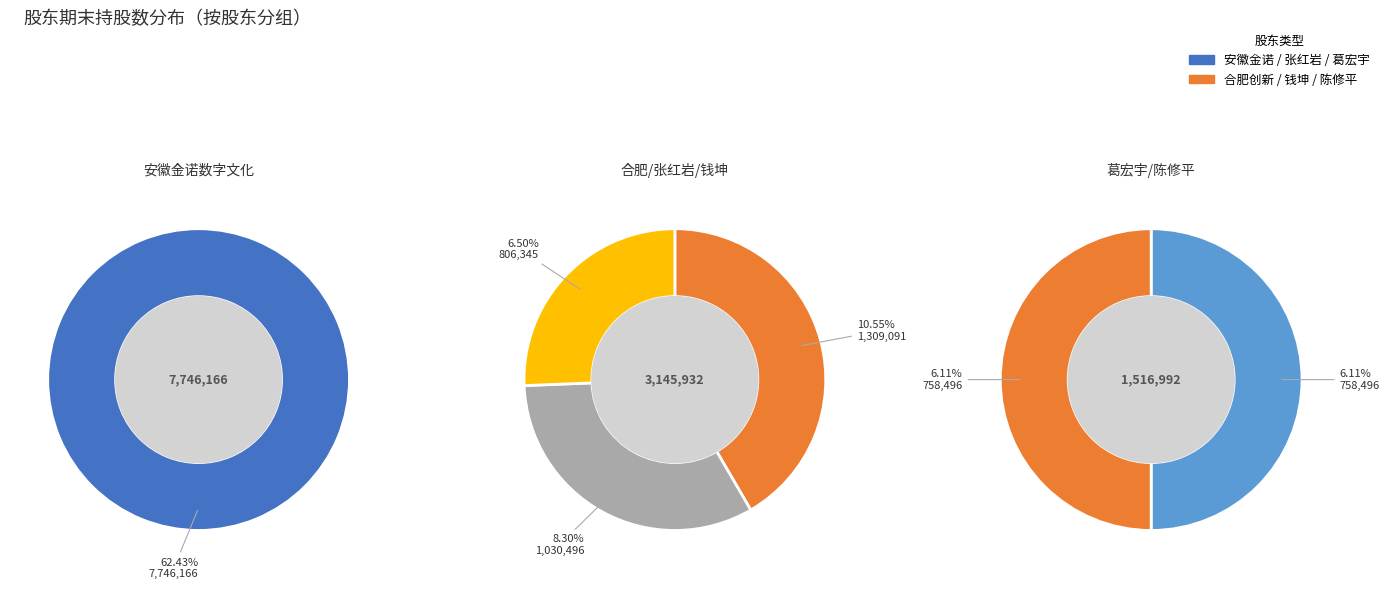

Which category accounts for the majority?

安徽金诺数字文化投资咨询有限公司